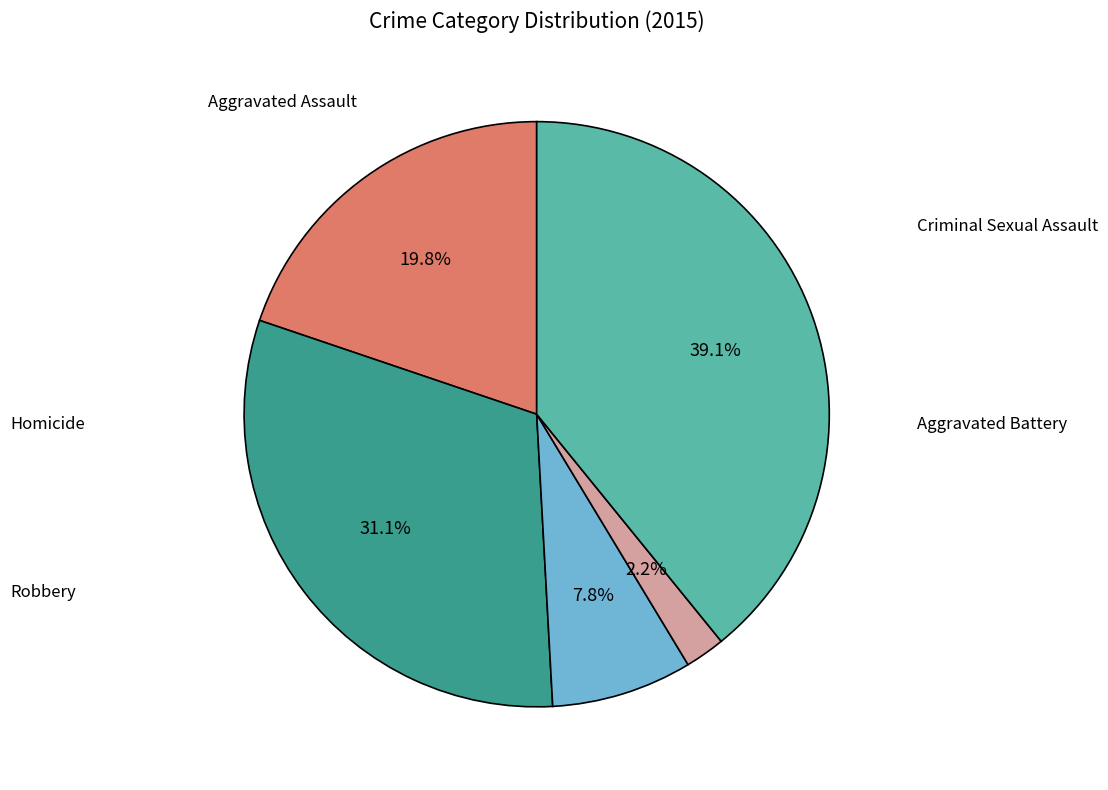

Is there a majority slice in this chart?

No